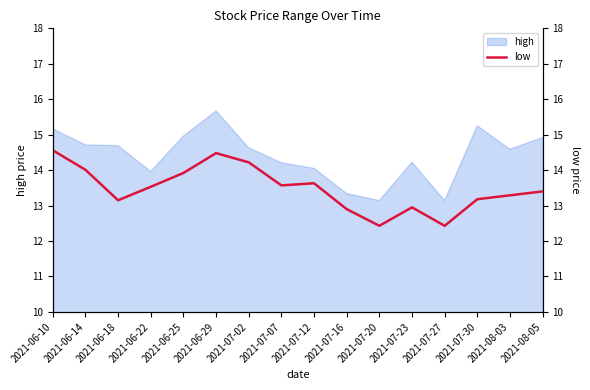

Is it true that high equals 9.2 at 2021-07-02?

False